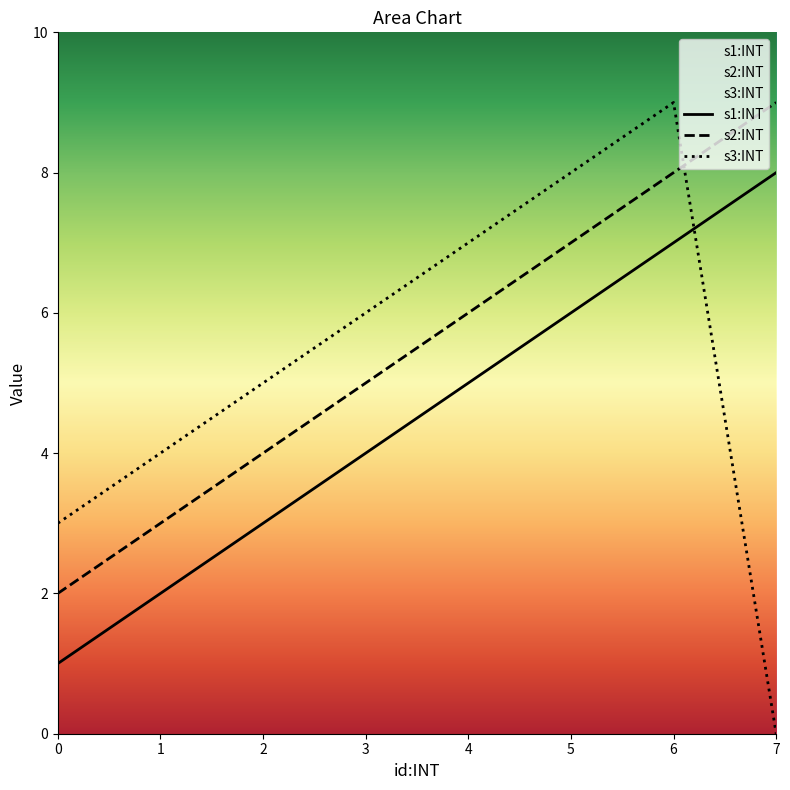

Reading right to left, what are all the values shown in this chart?

s1:INT: 7=8	6=7	5=6	4=5	3=4	2=3	1=2	0=1
s2:INT: 7=9	6=8	5=7	4=6	3=5	2=4	1=3	0=2
s3:INT: 7=0	6=9	5=8	4=7	3=6	2=5	1=4	0=3